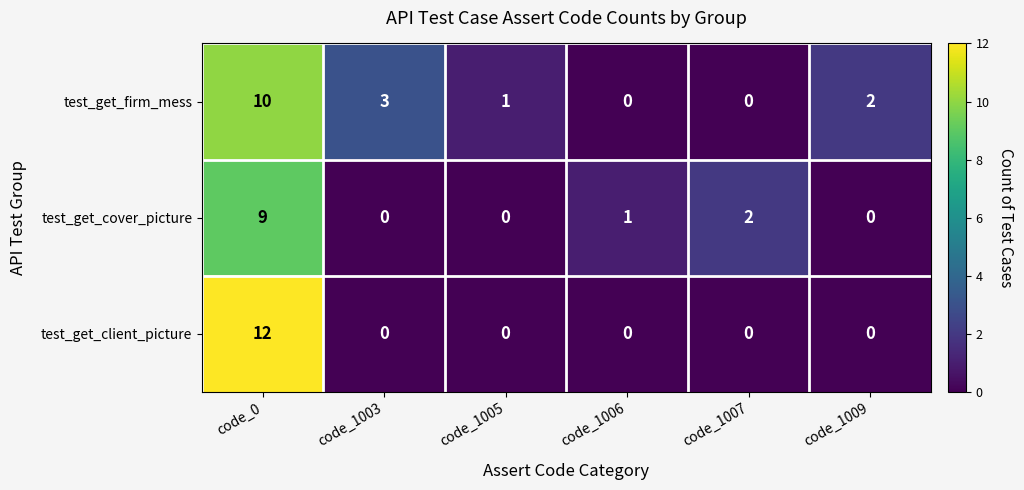

How many values in the test_get_client_picture series exceed 0?

1